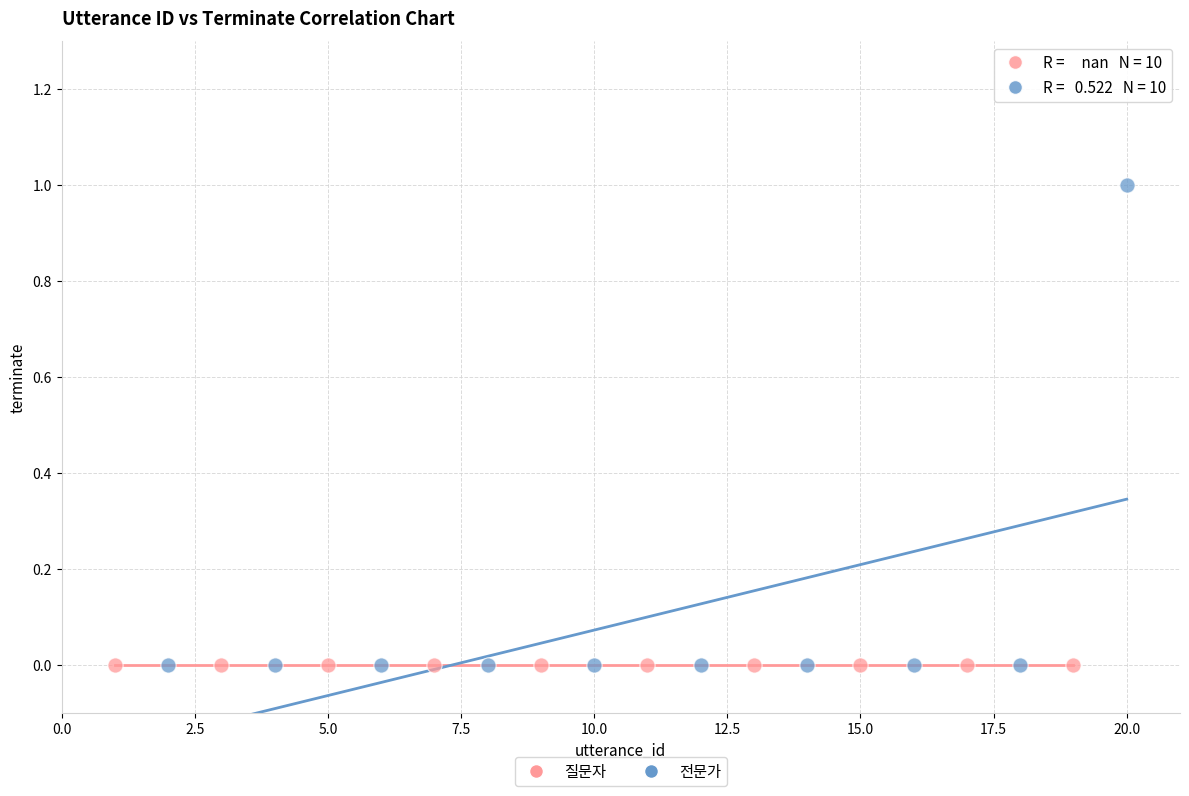

Which series contains the highest Y value?

전문가